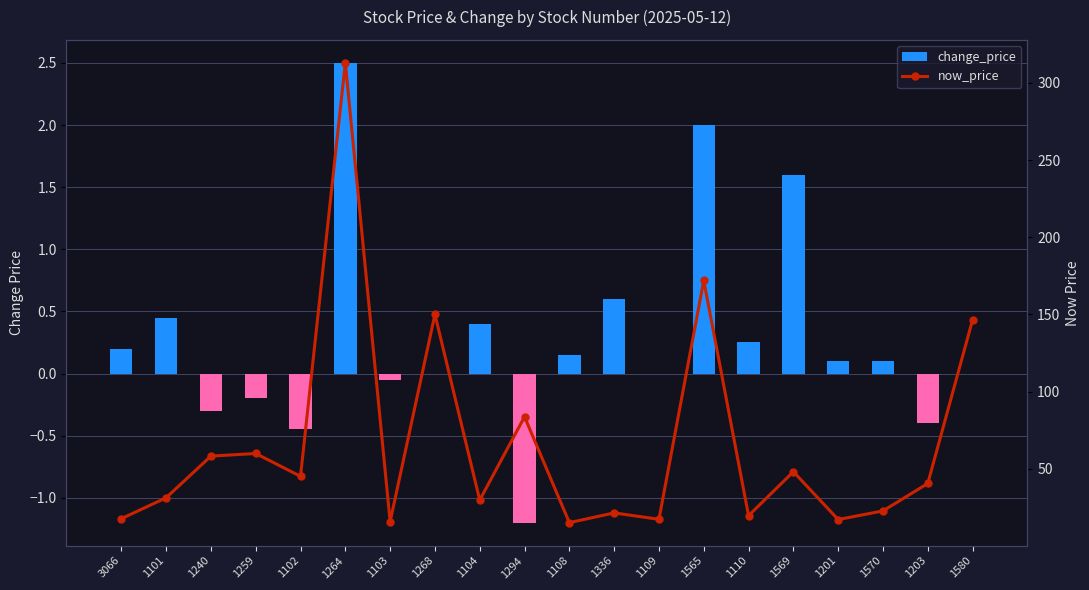

What is the minimum value shown in the chart?

-1.2